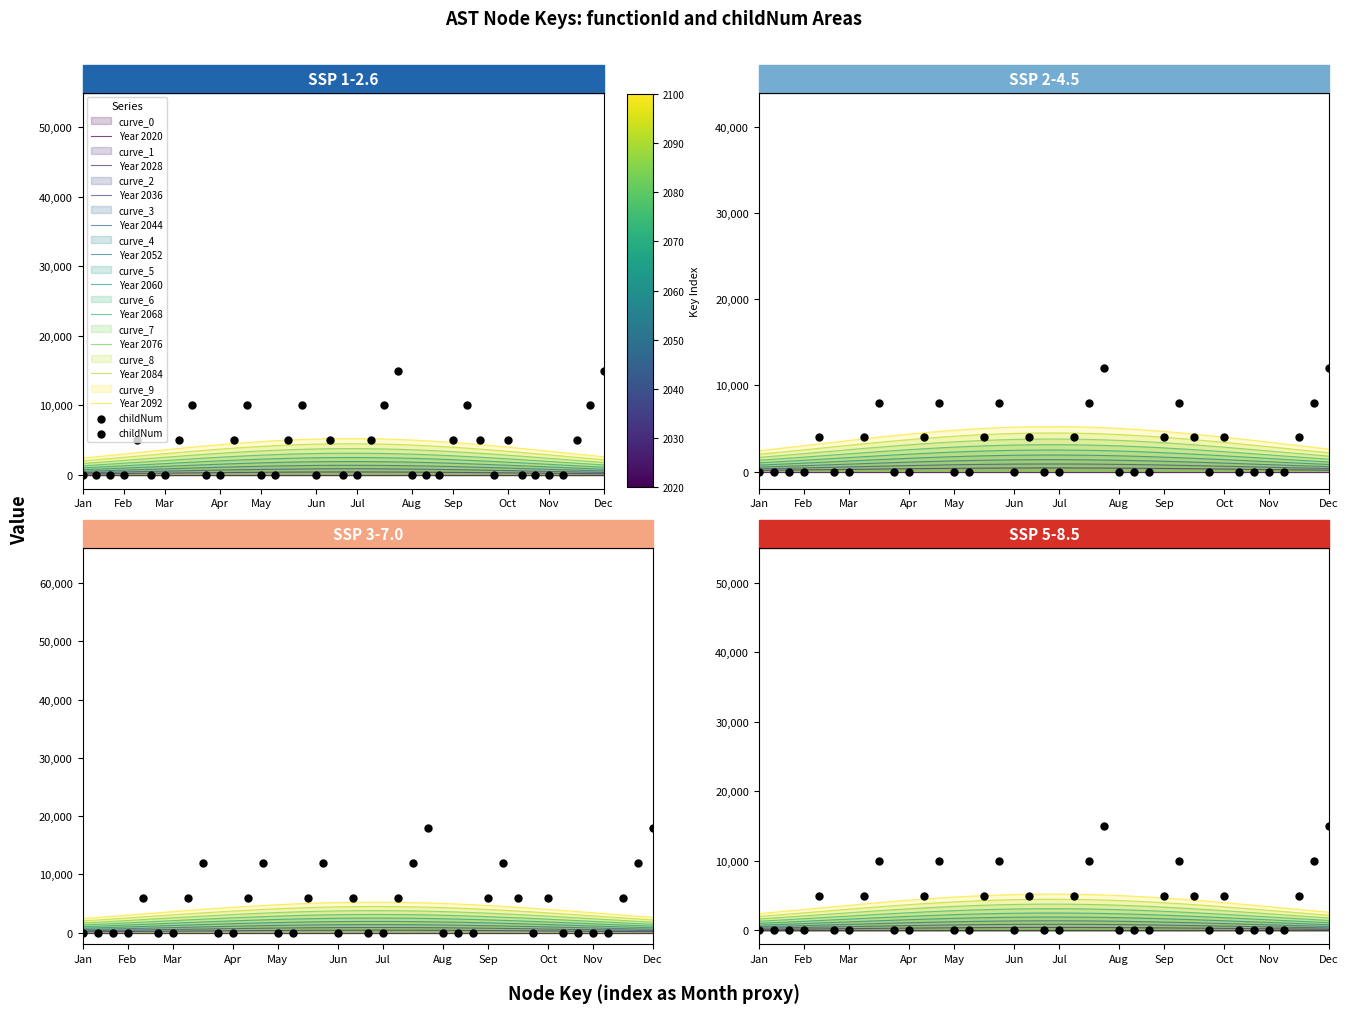

What is the ratio of the value at 27 to the value at 21?

1.0